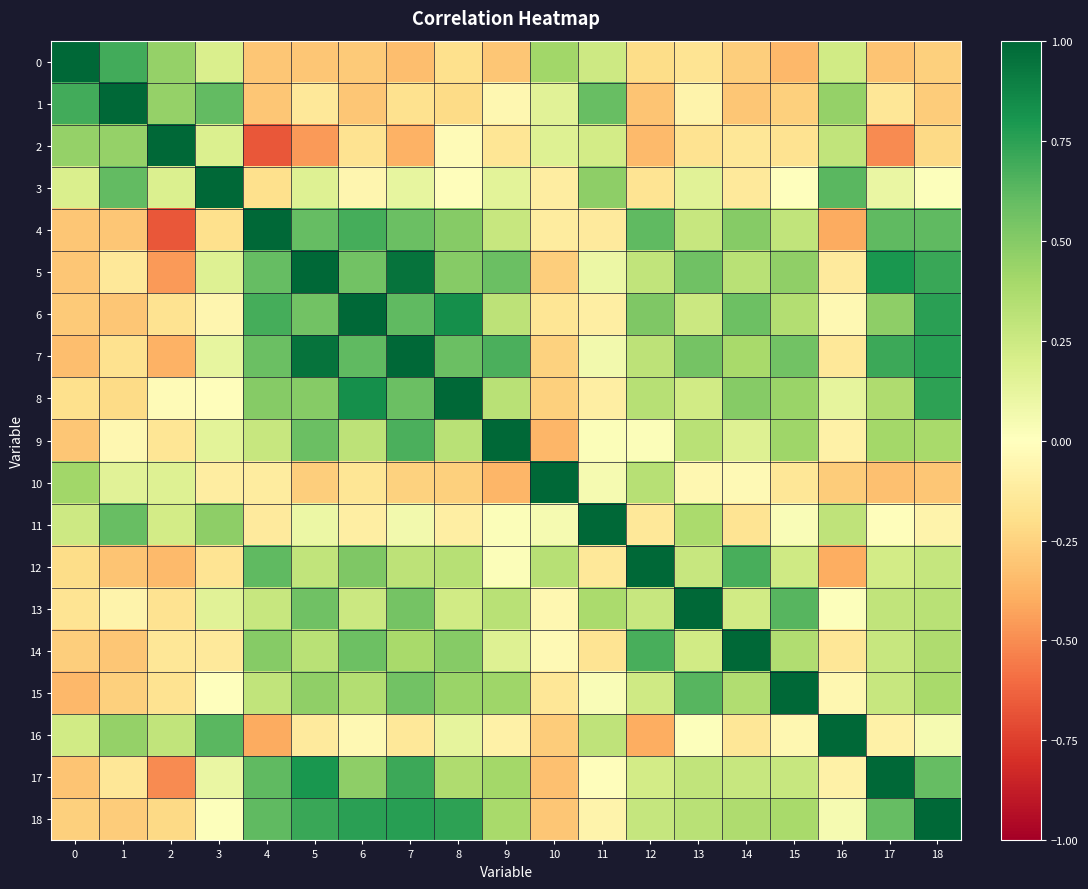

Count the number of categories in the chart.

19